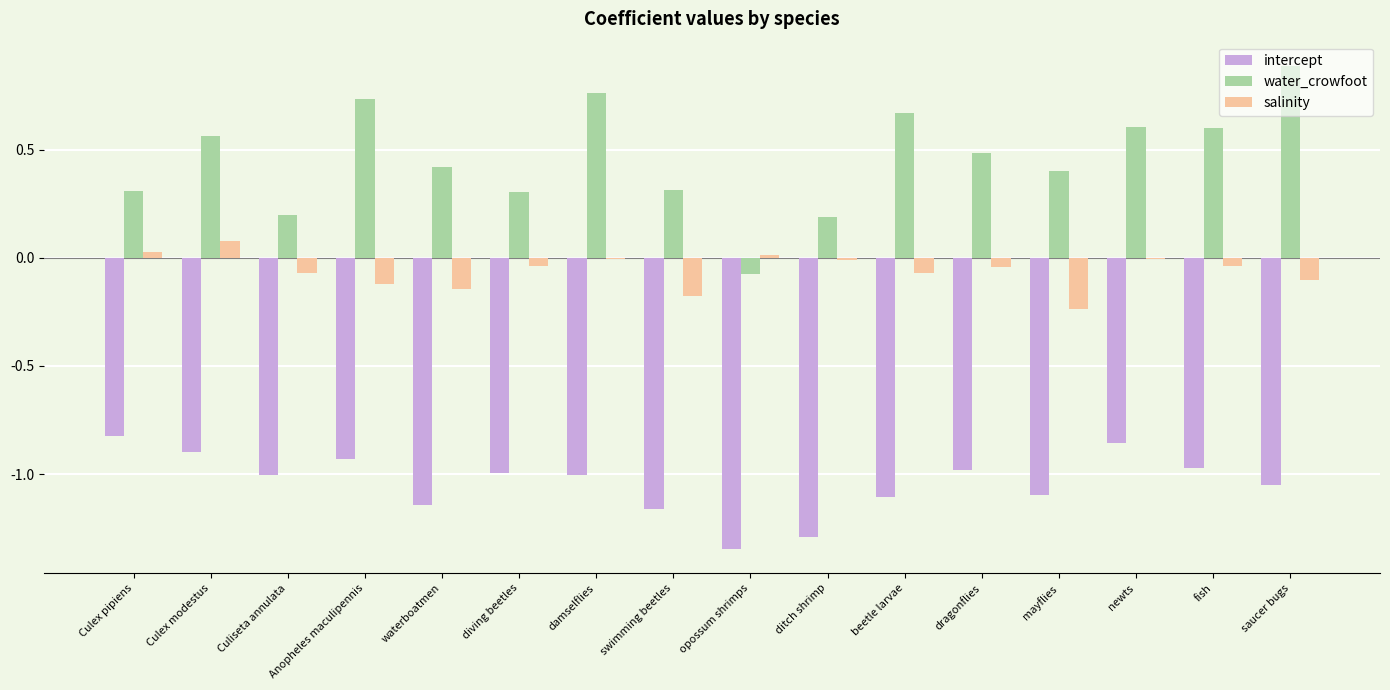

Which series has the largest total across all categories?

water_crowfoot